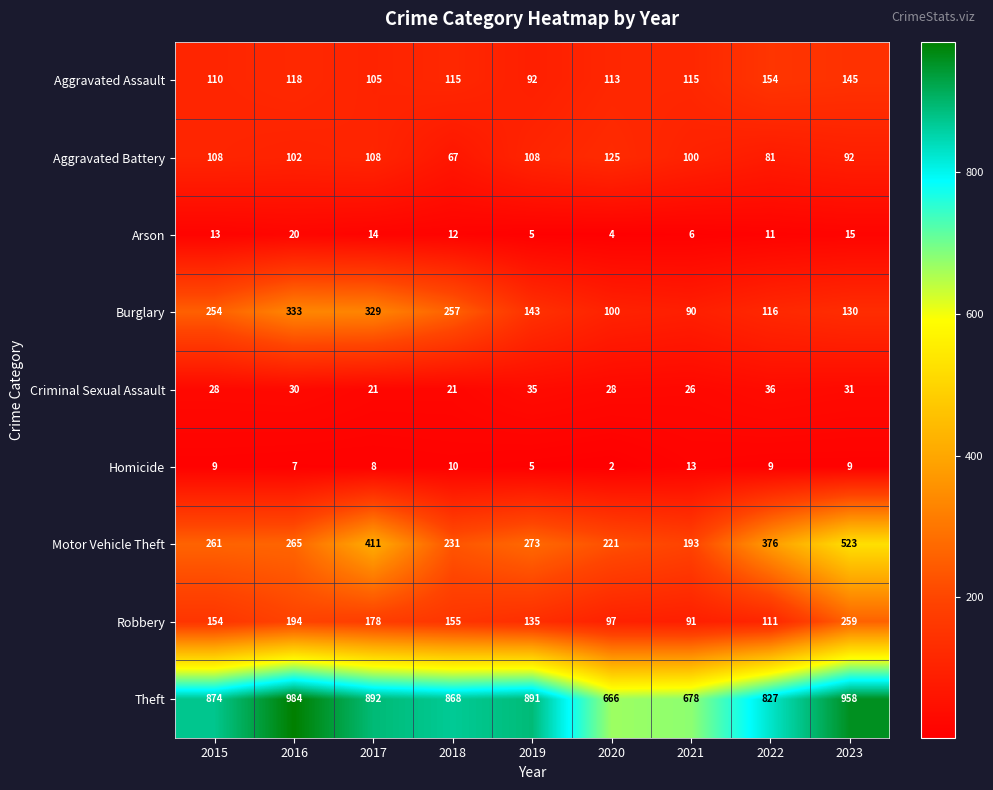

What is the greatest value displayed?

984